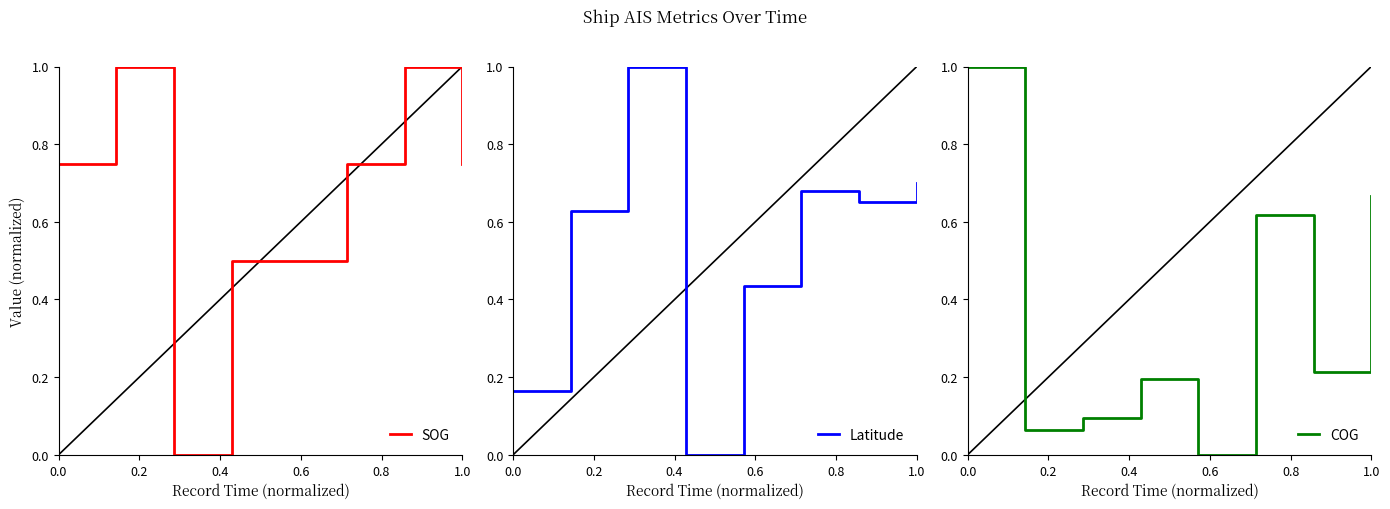

Is it true that SOG equals 0.3 at 0.0?

False